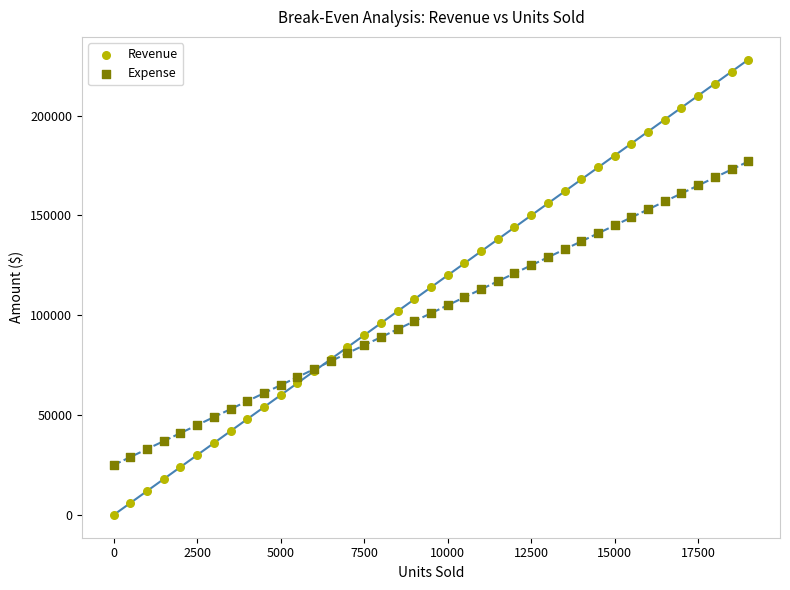

Which series reaches the maximum Y coordinate?

Revenue